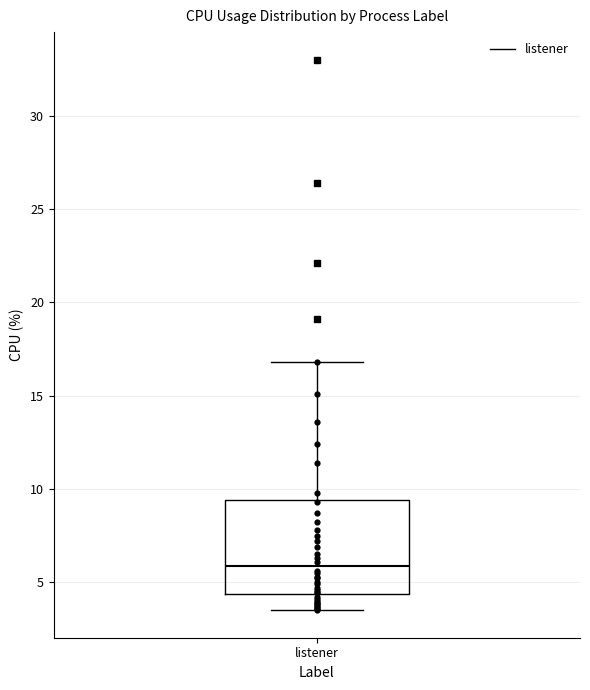

Where does the lower whisker of the box for listener end on the y-axis? The values are not printed on the chart, so give them approximately, as read against the axis.

3.5